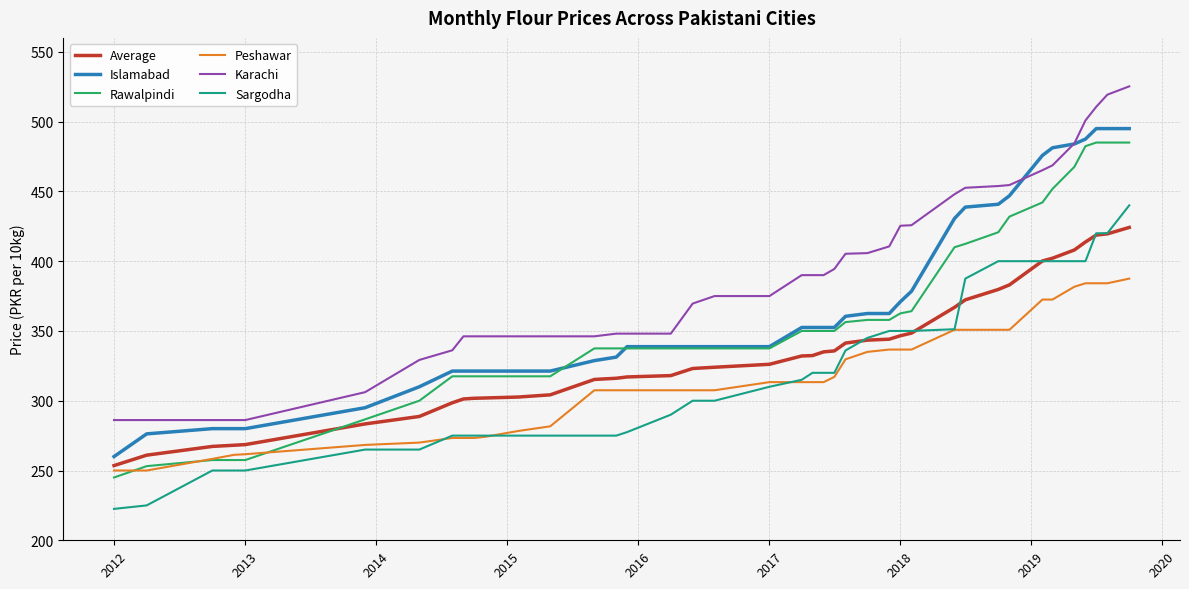

What is the minimum value shown in the chart?

222.5